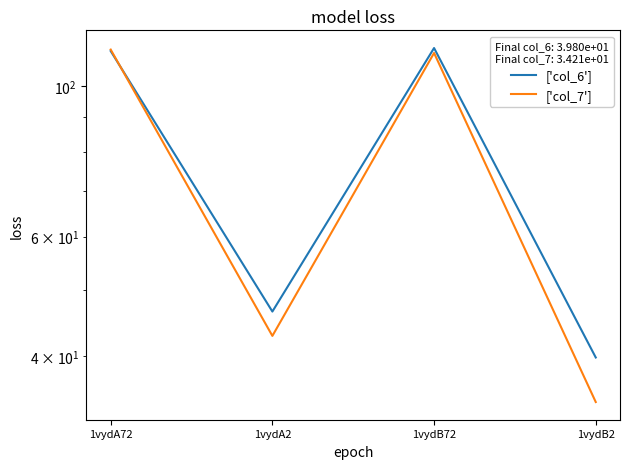

Reading left to right, list all the values displayed in this chart.

col_6: 1vydA72=112.6	1vydA2=46.5	1vydB72=113.8	1vydB2=39.8
col_7: 1vydA72=113.2	1vydA2=42.8	1vydB72=111.9	1vydB2=34.2